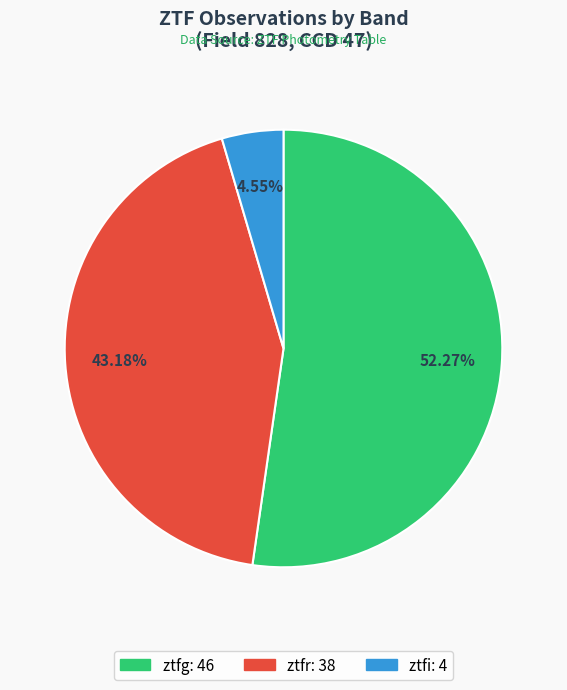

What is the smallest slice in the pie chart?

ztfi